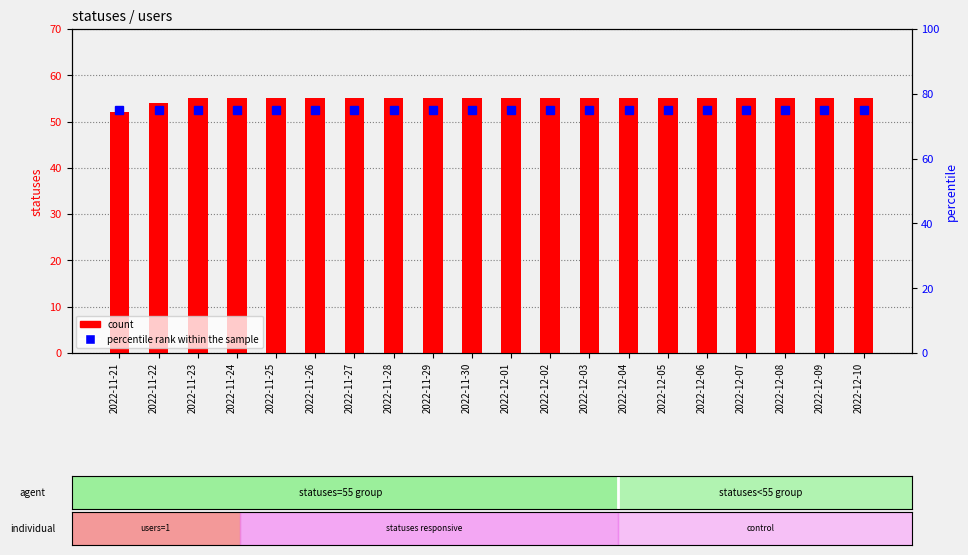

Which series has the largest range (max minus min)?

count